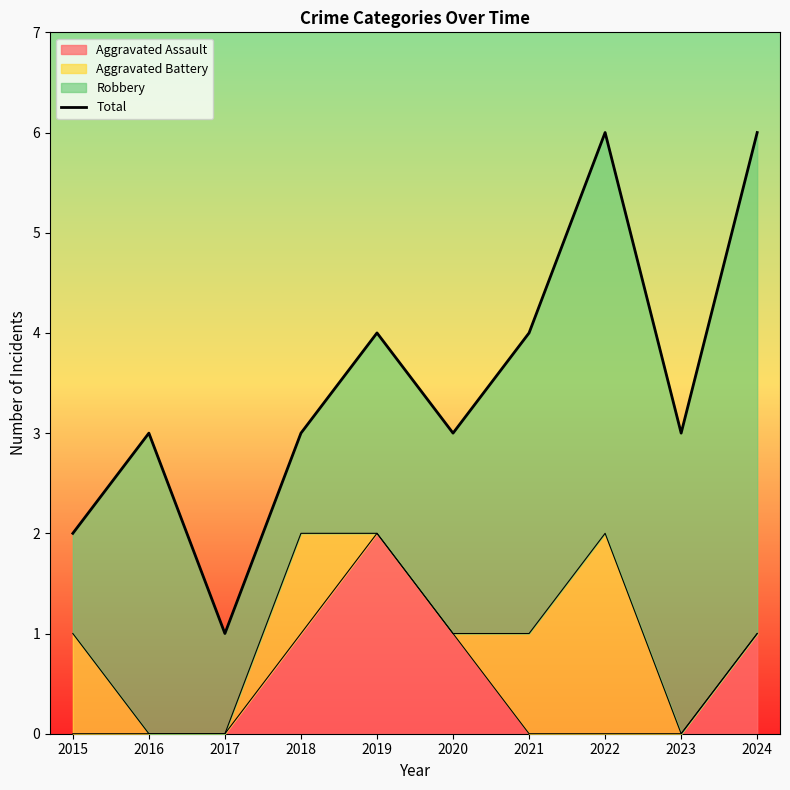

The chart shows a value of 6 at 2019. True or false?

False